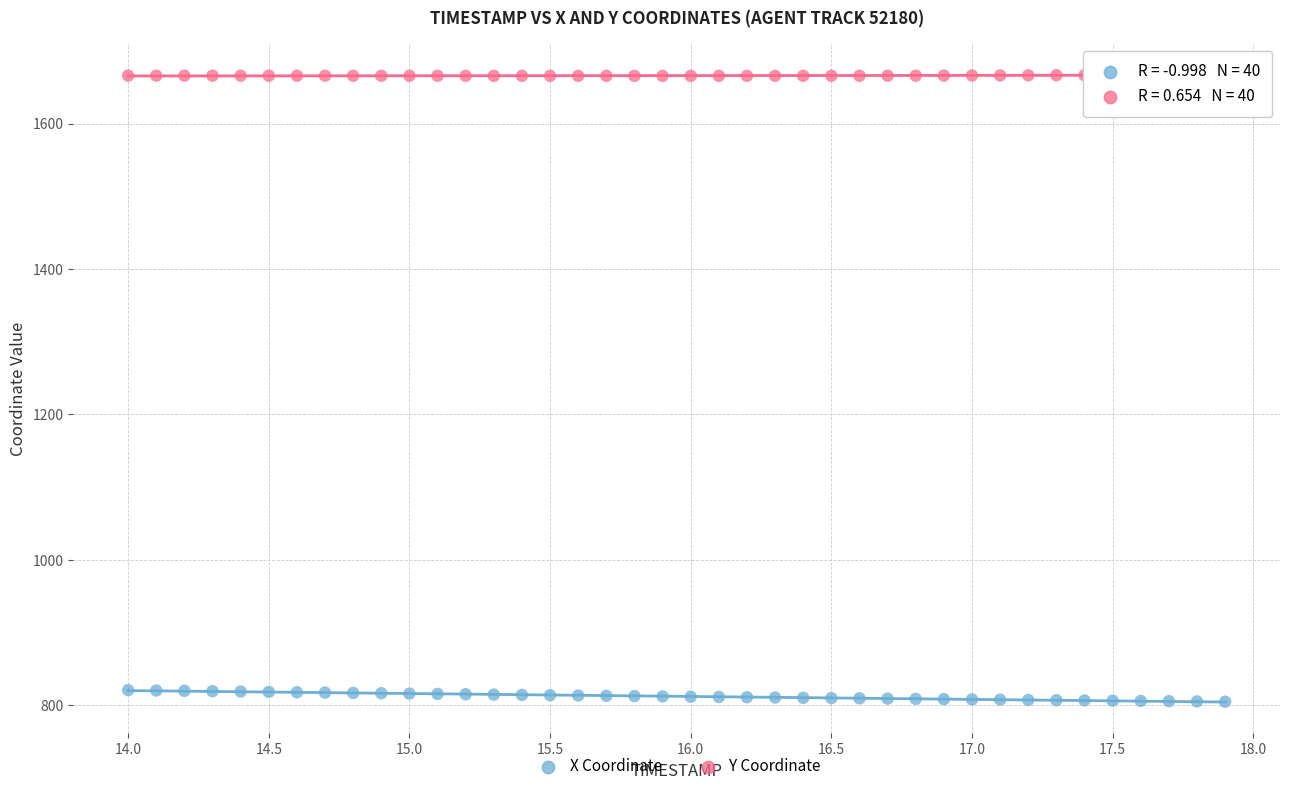

Which series contains the highest Y value?

Y Coordinate